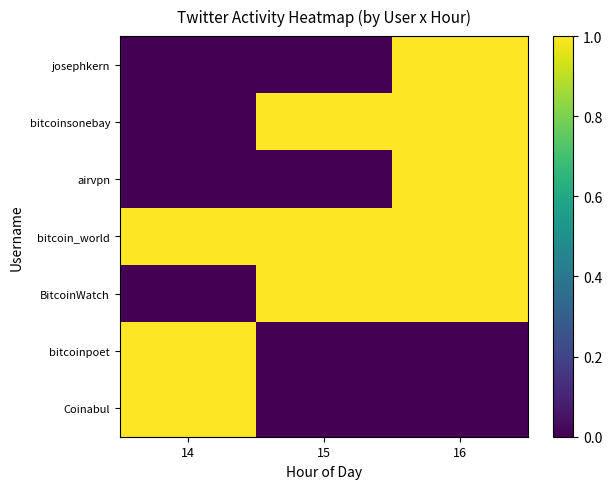

Reading left to right, list all the values displayed in this chart.

josephkern: 14=0	15=0	16=1
bitcoinsonebay: 14=0	15=1	16=1
airvpn: 14=0	15=0	16=1
bitcoin_world: 14=1	15=1	16=1
BitcoinWatch: 14=0	15=1	16=1
bitcoinpoet: 14=1	15=0	16=0
Coinabul: 14=1	15=0	16=0